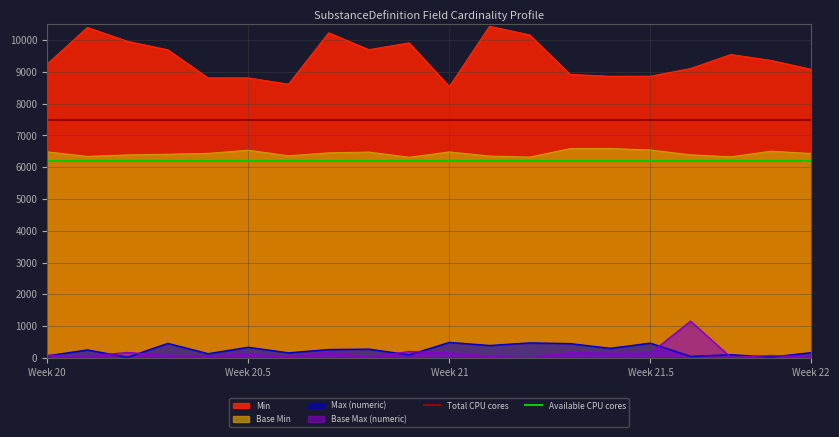

What is the minimum value for Base Min?

6313.9